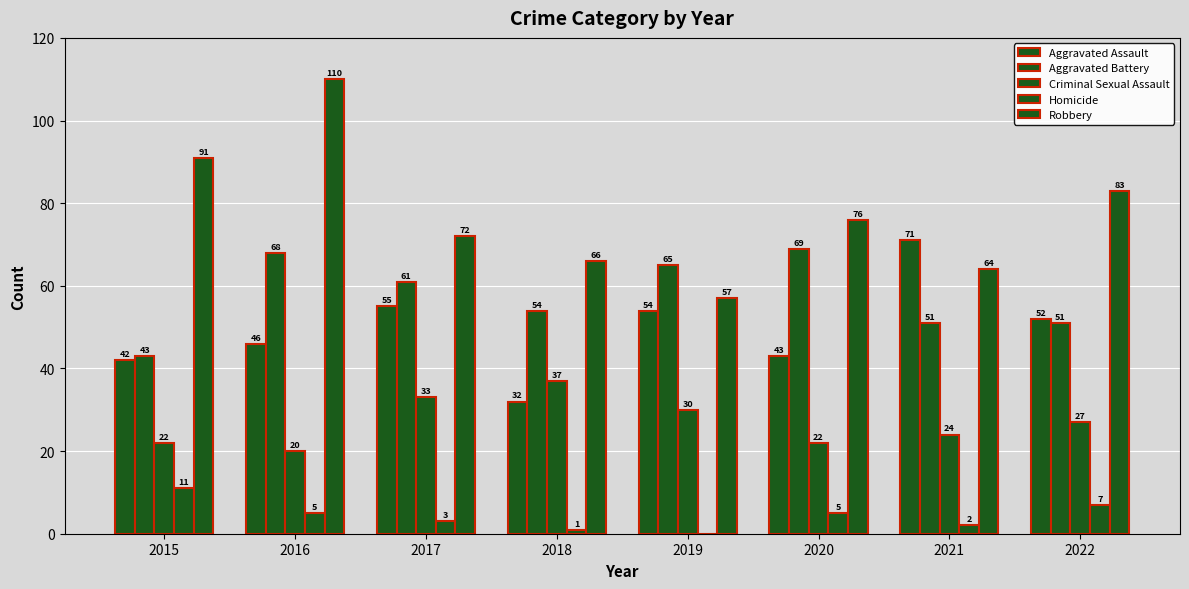

Are the bars grouped side by side (vs. stacked)?

Yes